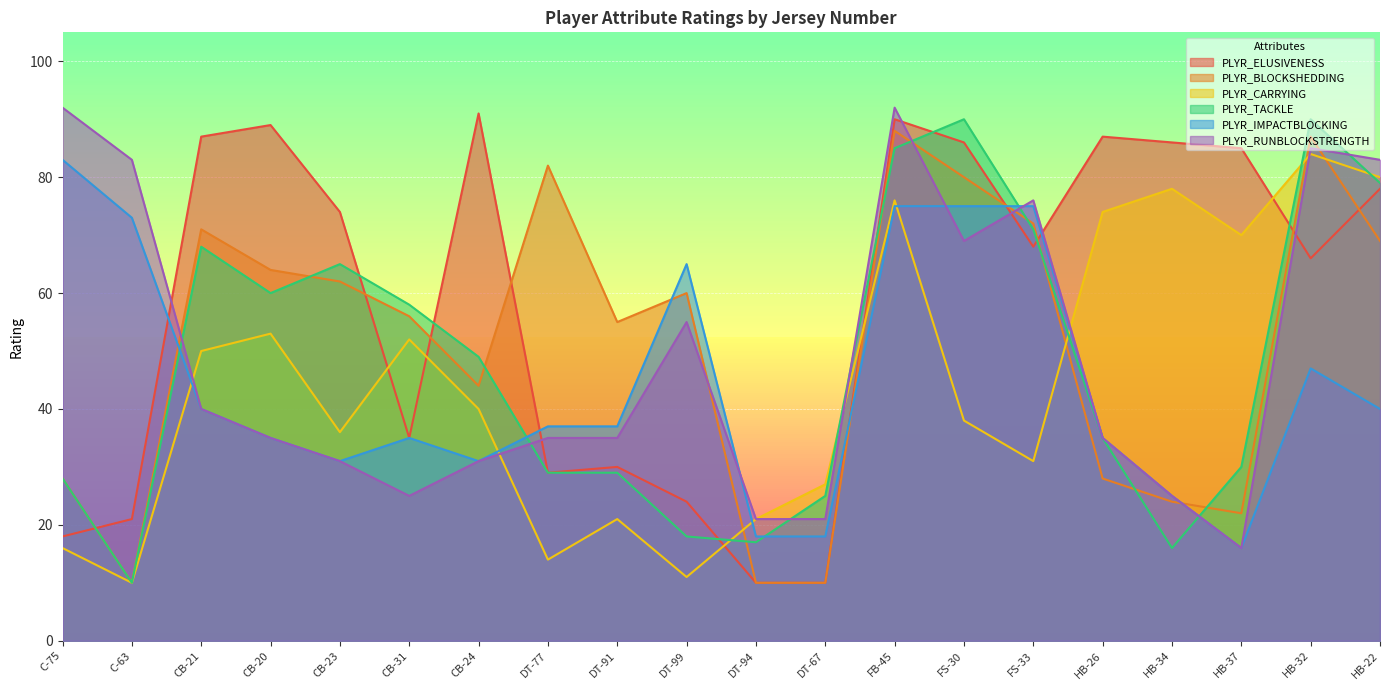

What is the label of the 6th point from the right?

FS-33